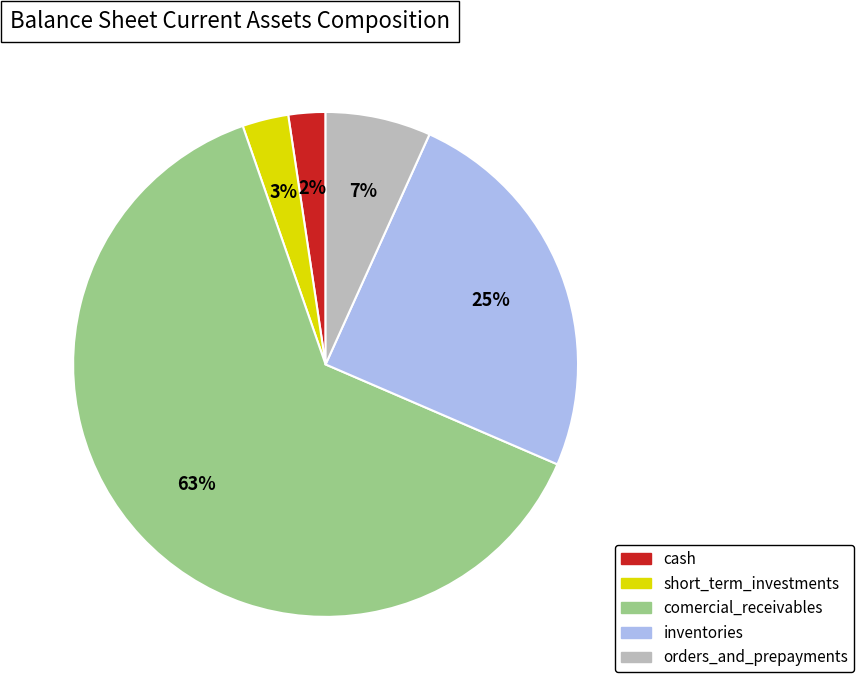

Count the number of slices in the pie.

5